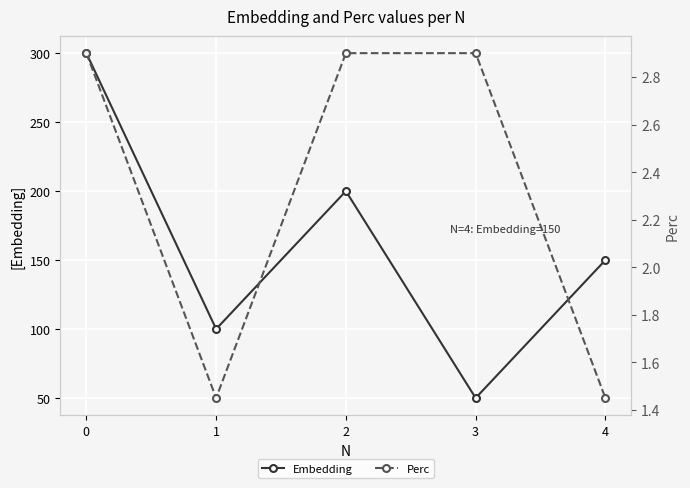

True or false: Perc and Embedding cross at least once.

False